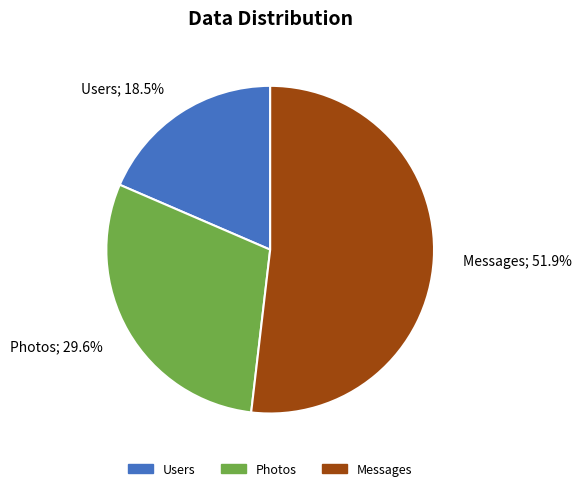

What is the majority slice?

Messages